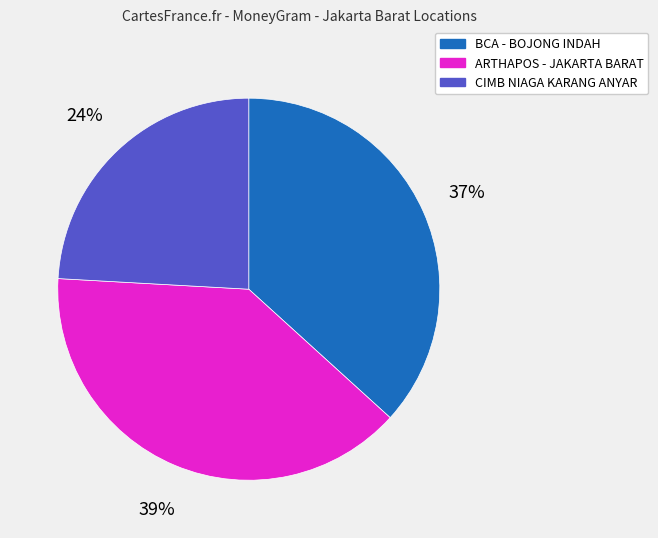

Which slice is the smallest?

CIMB NIAGA KARANG ANYAR